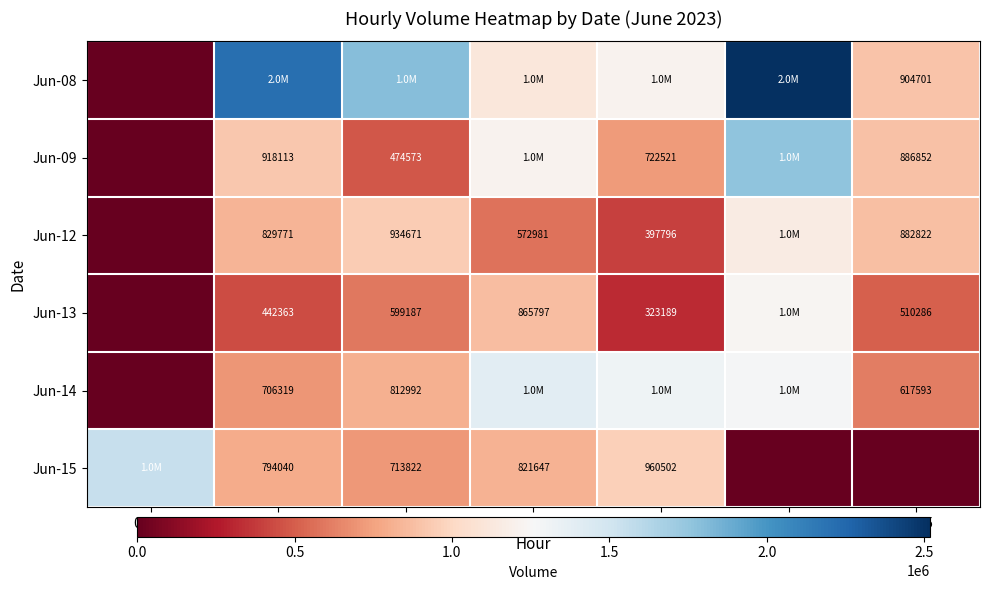

True or false: Jun-15 has a value of 960502 at 13:15.

True